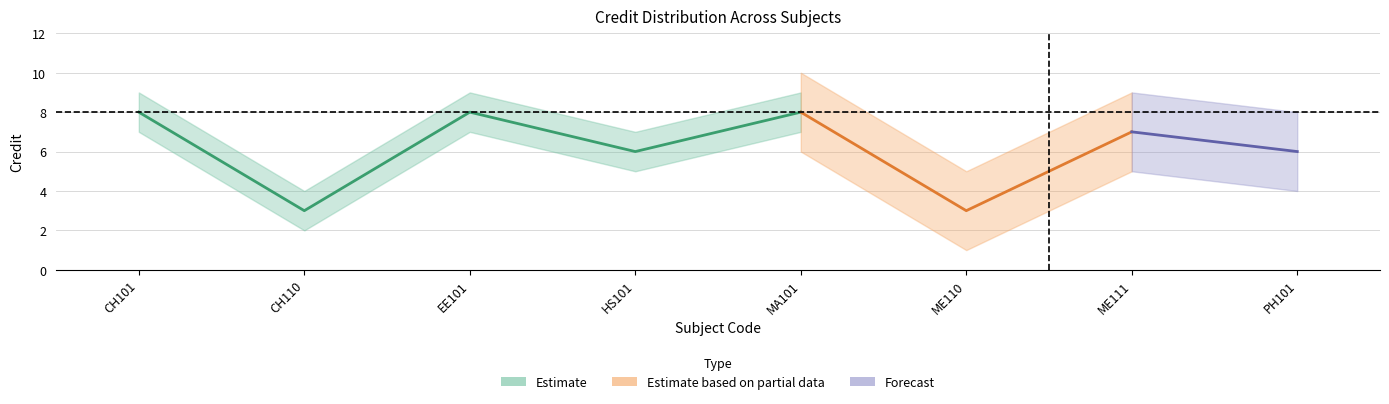

How many points are lower than both their immediate neighbors (excluding endpoints)?

3